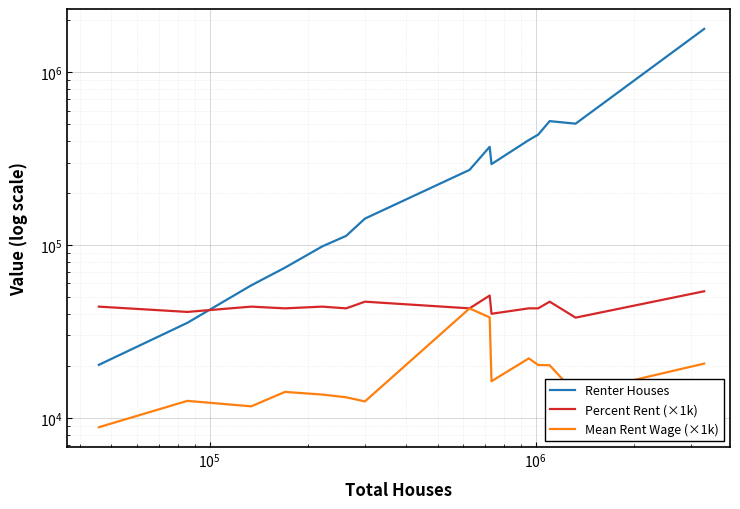

Reading left to right, what are all the values shown in this chart?

Renter Houses: 20256.0	35454.0	58392.0	73980.0	98257.0	113028.0	142229.0	272324.0	370332.0	294038.0	405144.0	435506.0	521493.0	504138.0	1782269.0
Percent Rent (×1k): 44000.0	41000.0	44000.0	43000.0	44000.0	43000.0	47000.0	43000.0	51000.0	40000.0	43000.0	43000.0	47000.0	38000.0	54000.0
Mean Rent Wage (×1k): 8820.0	12530.0	11650.0	14120.0	13630.0	13140.0	12440.0	42950.0	38130.0	16280.0	22070.0	20220.0	20140.0	13810.0	20590.0